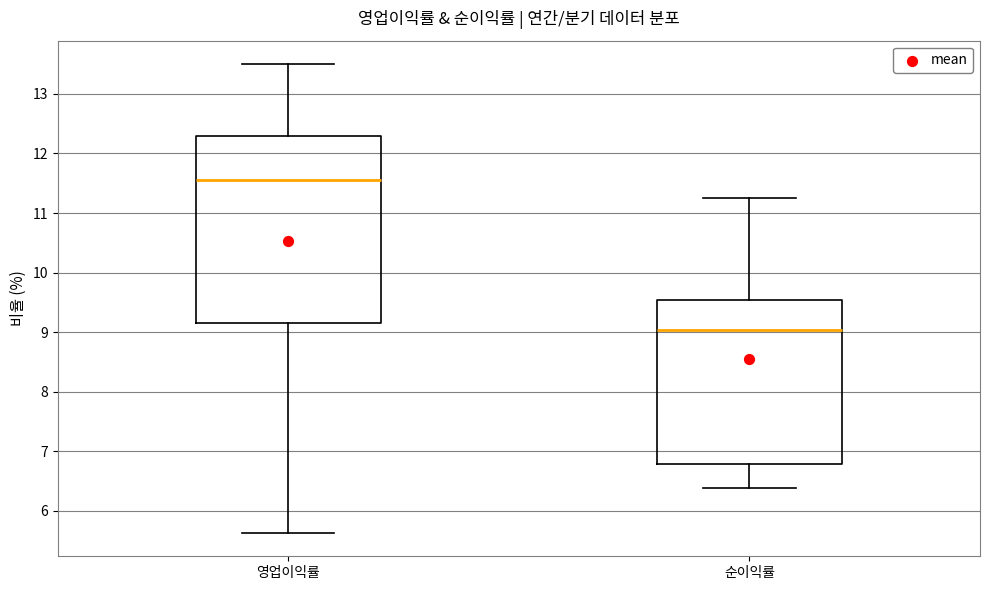

Where does the lower whisker of the box for 순이익률 end on the y-axis? The values are not printed on the chart, so give them approximately, as read against the axis.

6.4